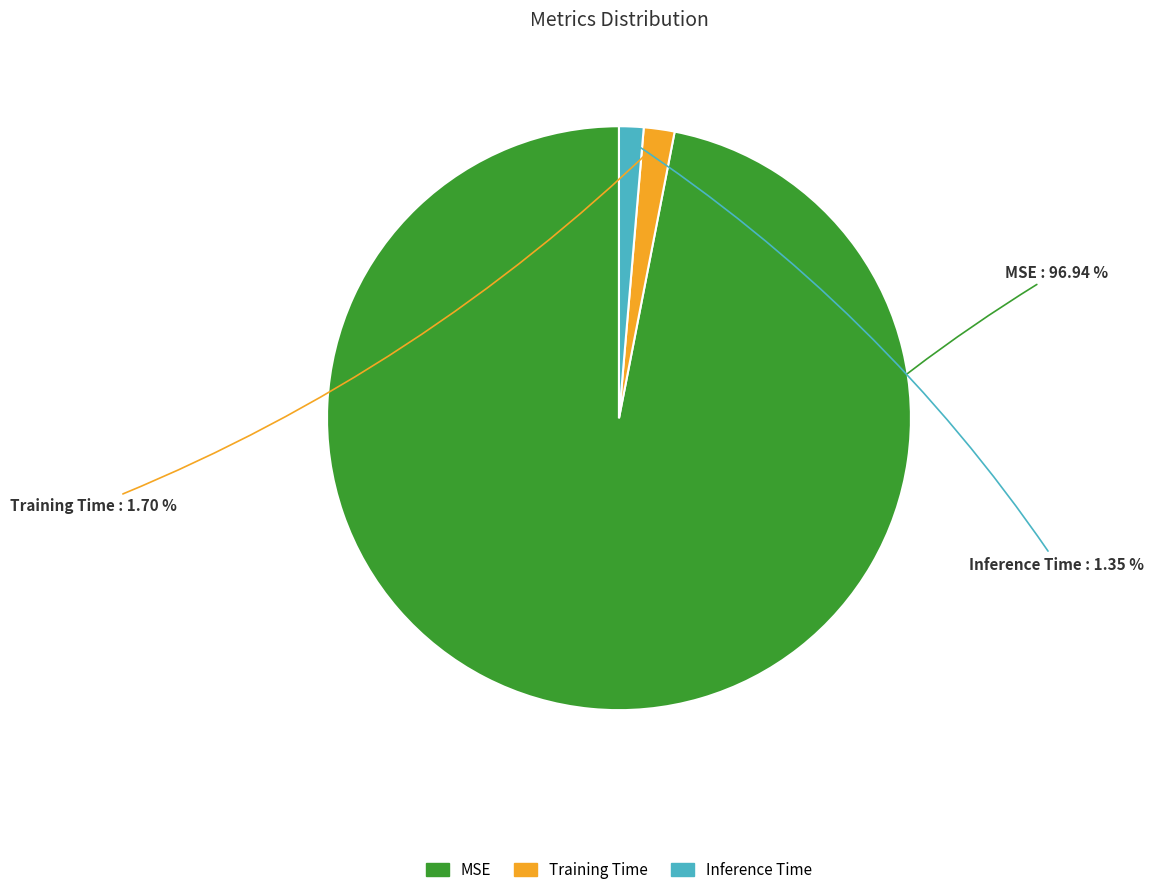

Between MSE and Training Time, which is larger?

MSE